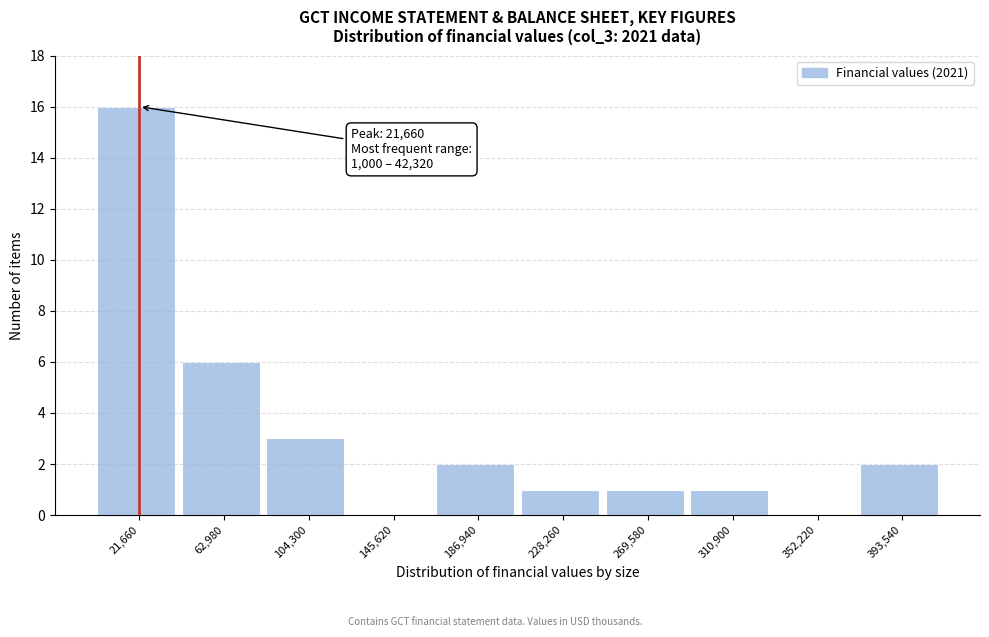

Over which range of the x-axis is the bar tallest?

0 to 40000